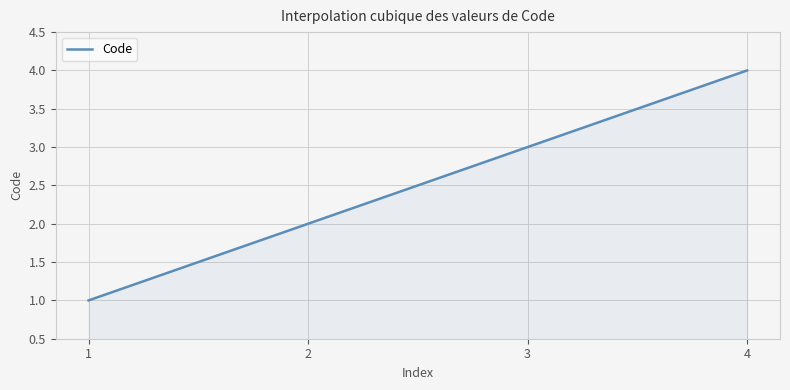

Does the chart have visible grid lines?

Yes